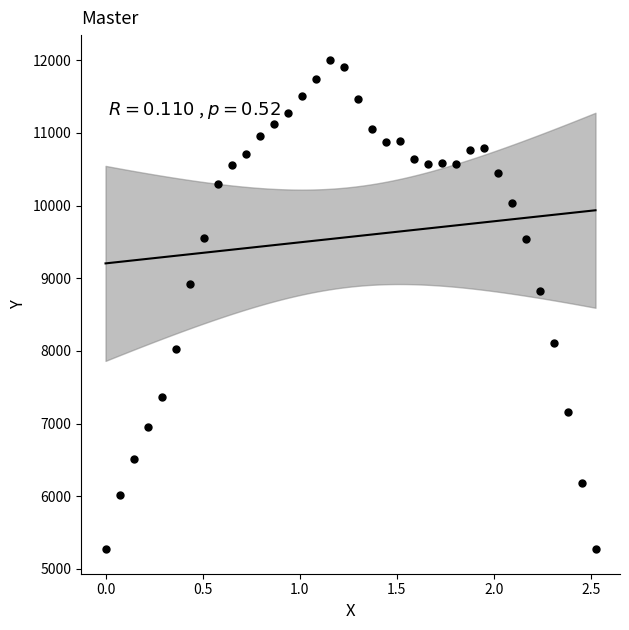

What is the range of Y values (max minus min)?

6736.4